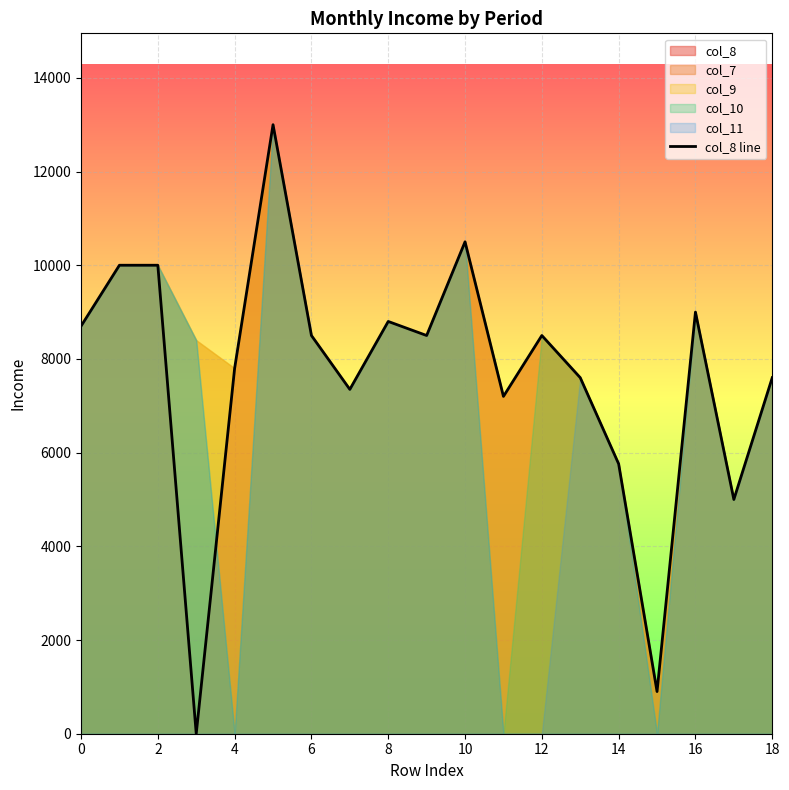

Is it true that the value at 15 is 900?

True